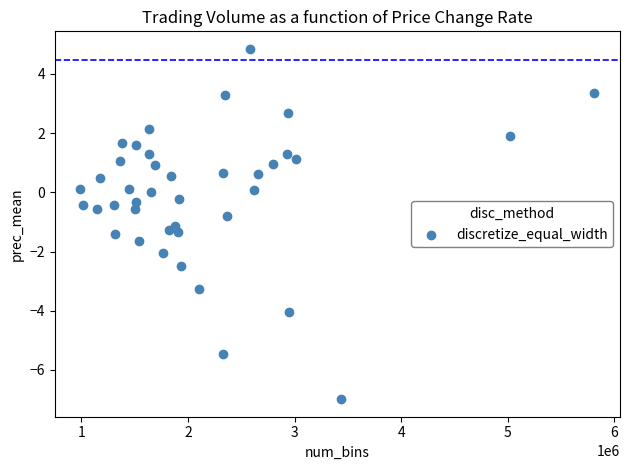

What is the range of X values (max minus min)?

4820003.0